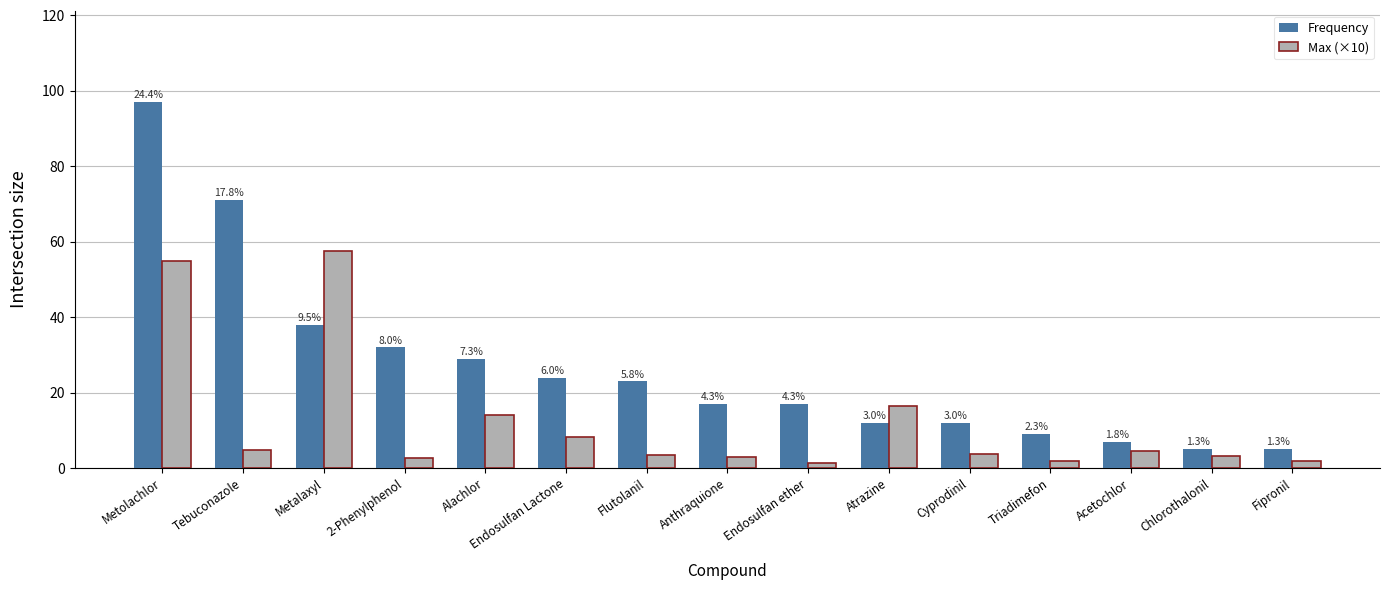

How many bars are there in each group?

2